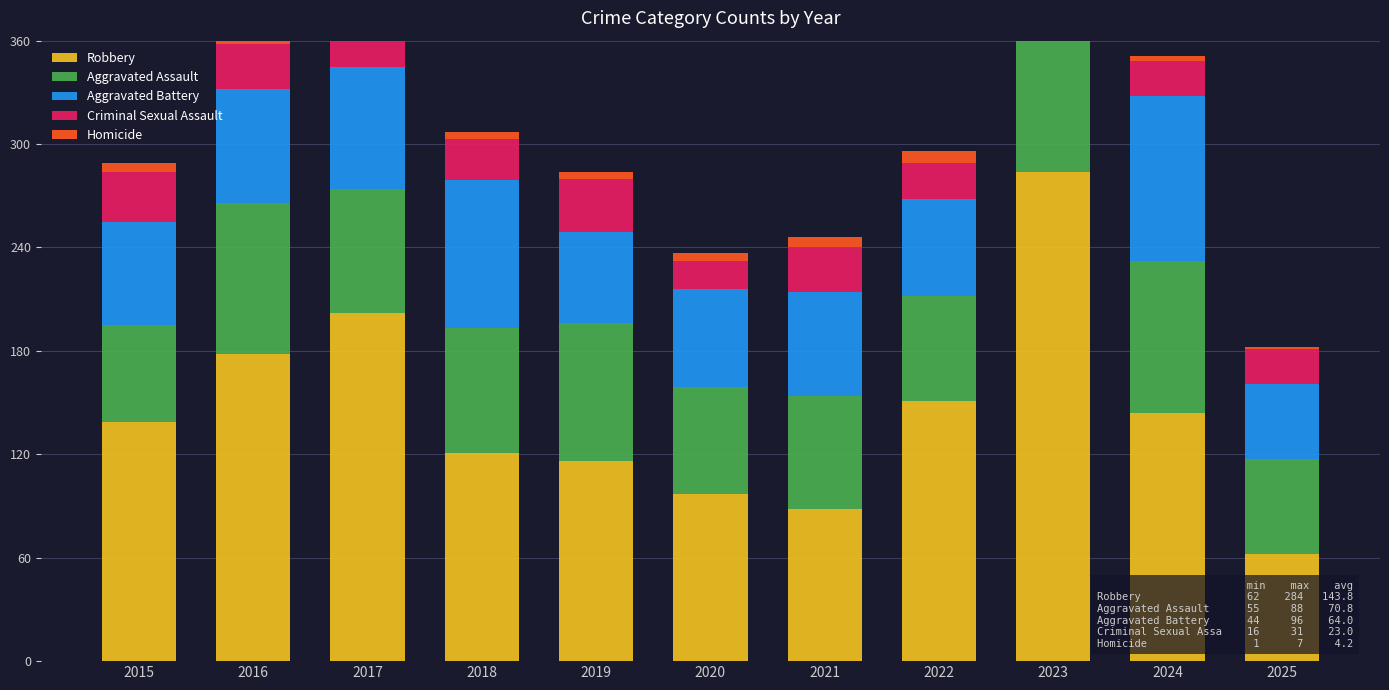

What is the difference between the Criminal Sexual Assault values at 2018 and 2020?

8